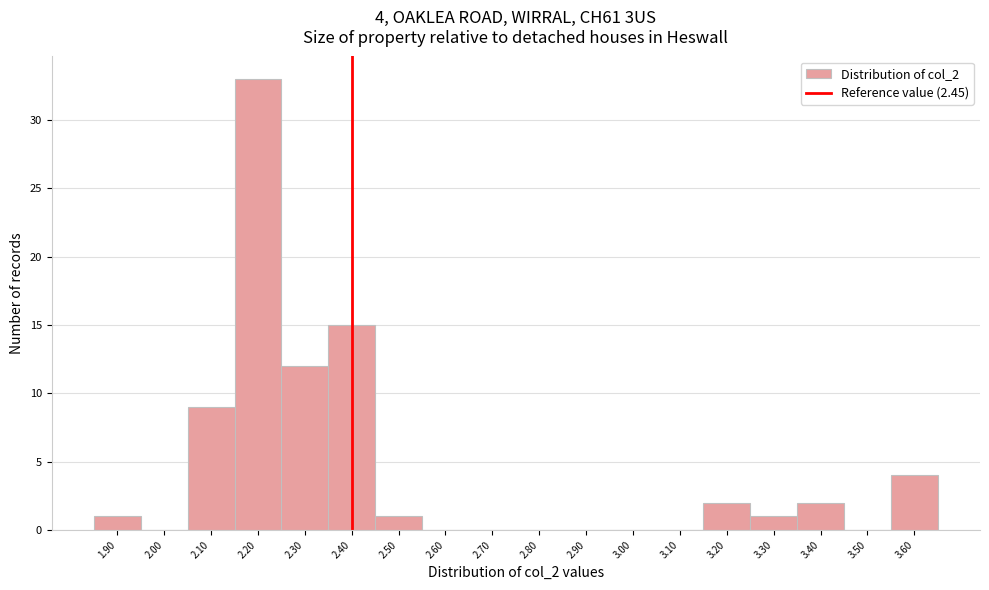

Reading left to right, list all the values displayed in this chart.

1.90=1	2.00=0	2.10=9	2.20=33	2.30=12	2.40=15	2.50=1	2.60=0	2.70=0	2.80=0	2.90=0	3.00=0	3.10=0	3.20=2	3.30=1	3.40=2	3.50=0	3.60=4